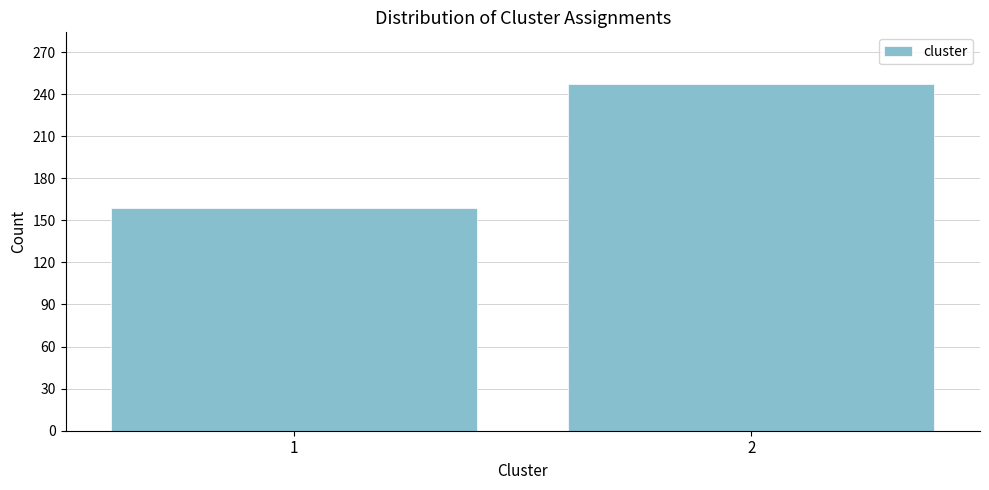

Reading left to right, extract all data points from this chart.

159	247